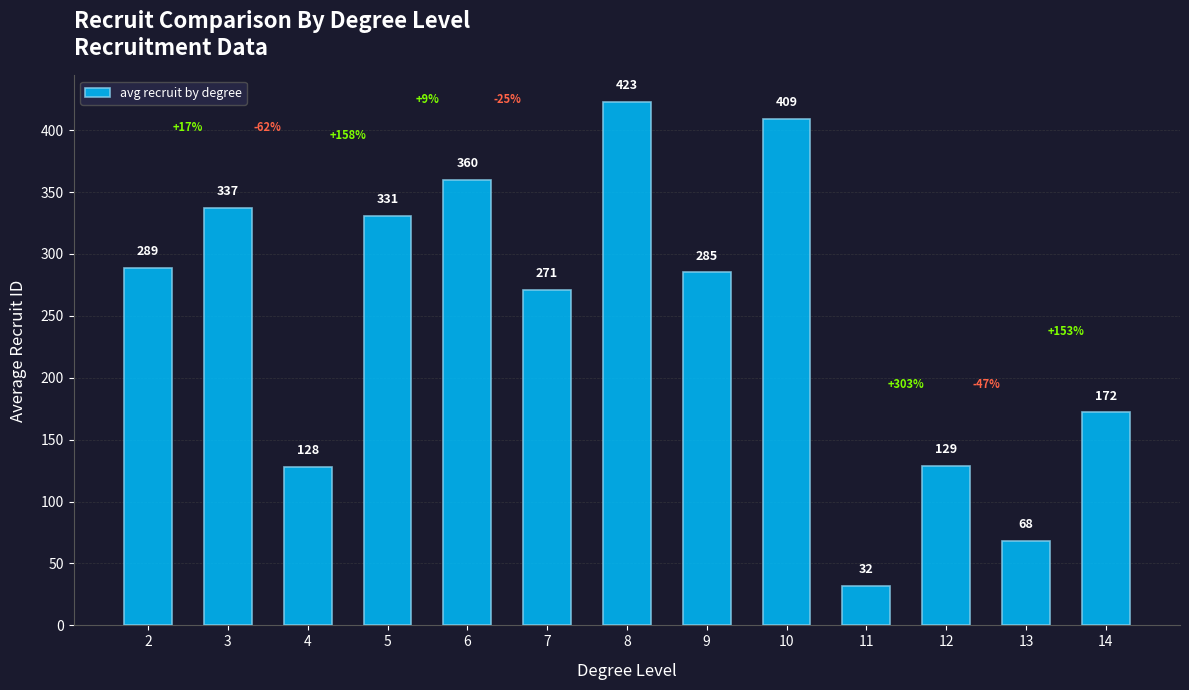

List the labels in order of value, smallest first.

11, 13, 4, 12, 14, 7, 9, 2, 5, 3, 6, 10, 8